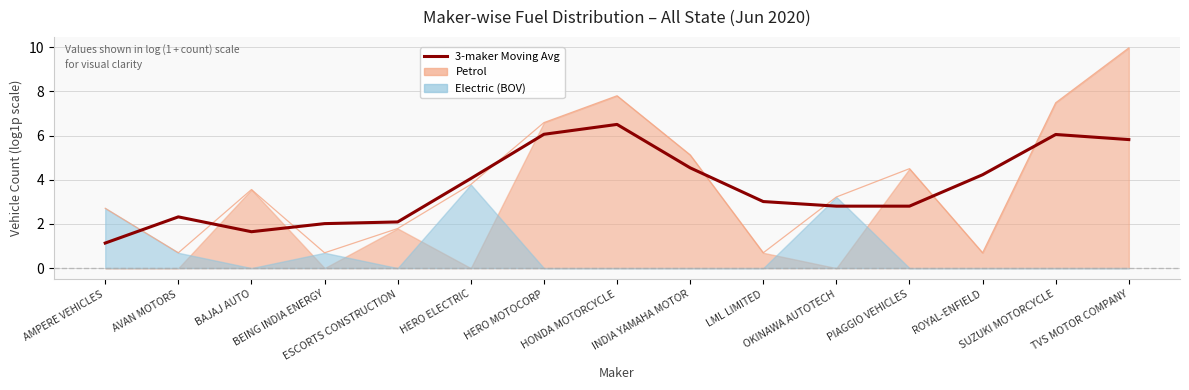

Between PIAGGIO VEHICLES and AMPERE VEHICLES, which is larger?

PIAGGIO VEHICLES